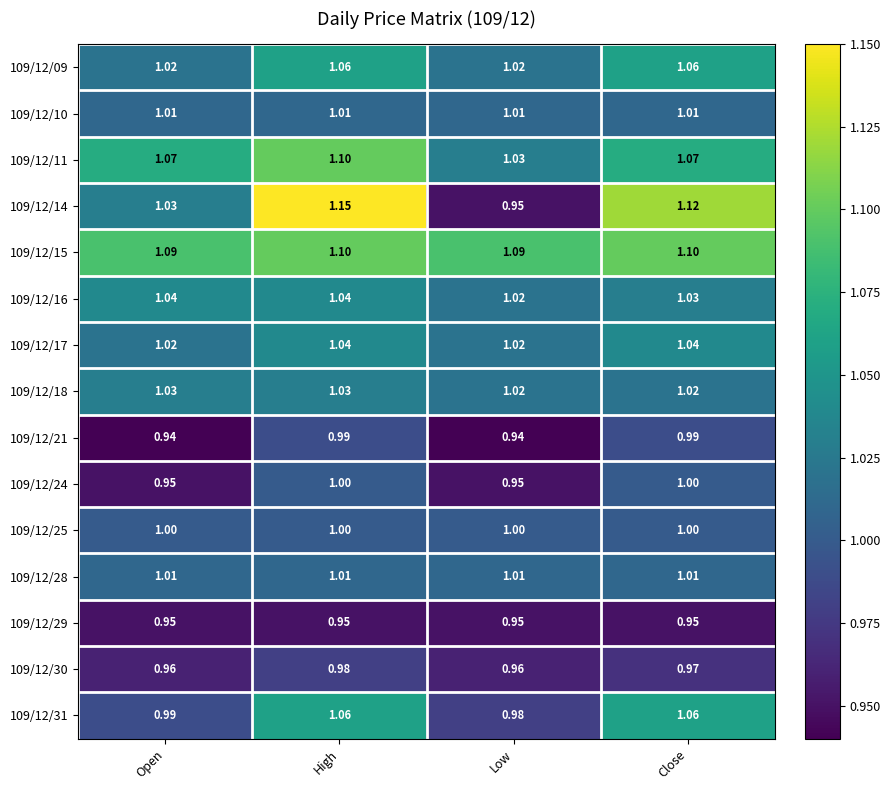

Is the value of 109/12/21 at Close greater than the value of 109/12/28 at Low?

No